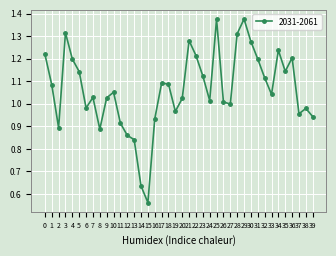

The value at 10 is 1.1. True or false?

True